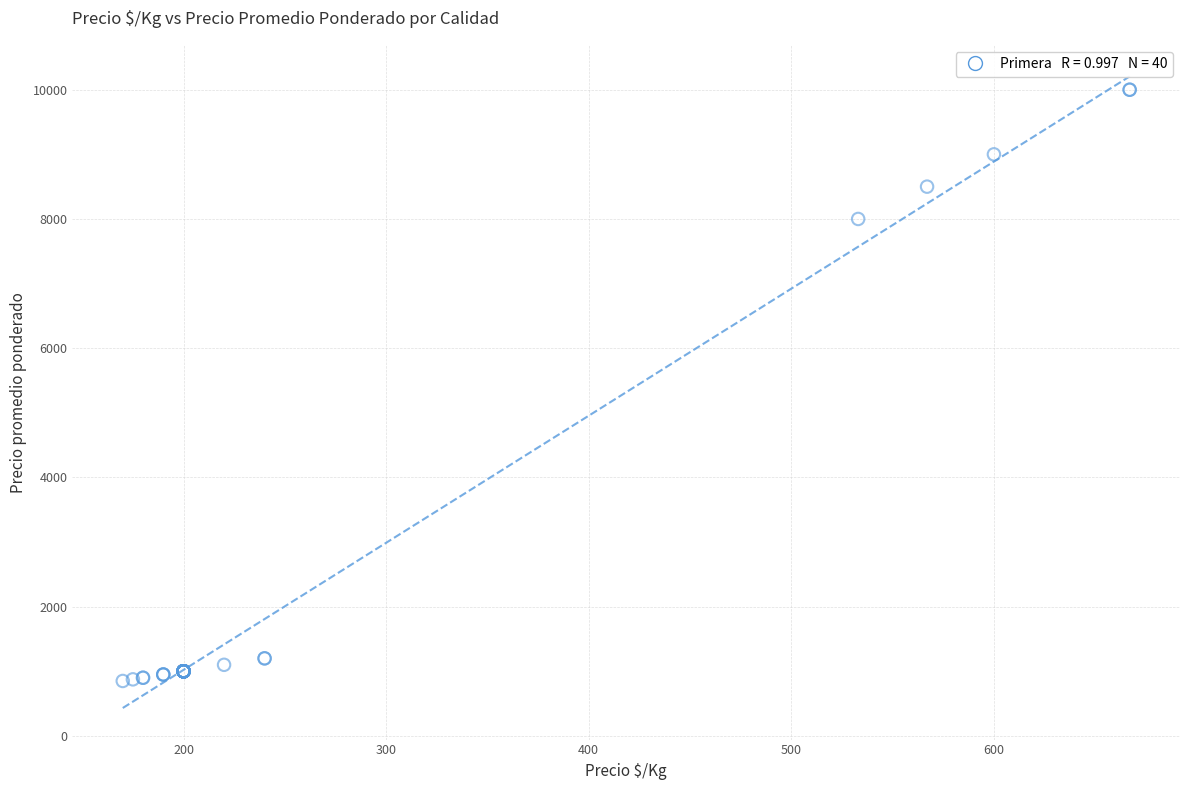

What Y value in the scatter plot is closest to 5425?

8000